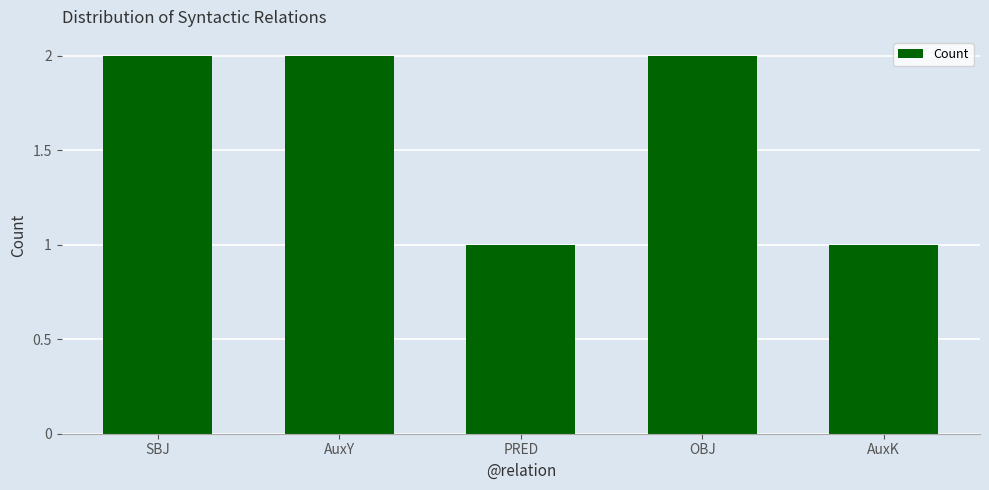

What is the ratio of the value at AuxK to the value at SBJ?

0.5